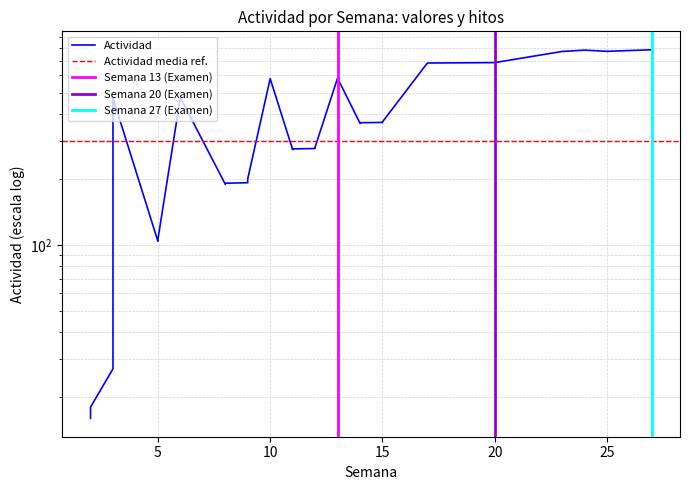

Which has a higher value, 8 or 2?

8